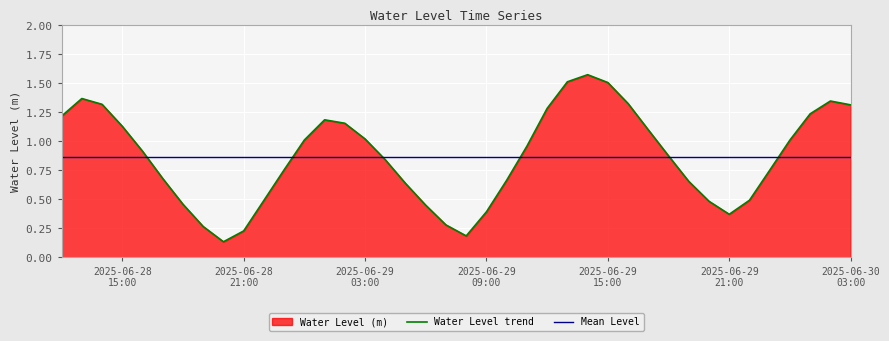

What is the approximate value at 2025-06-29 05:00:00?

0.6